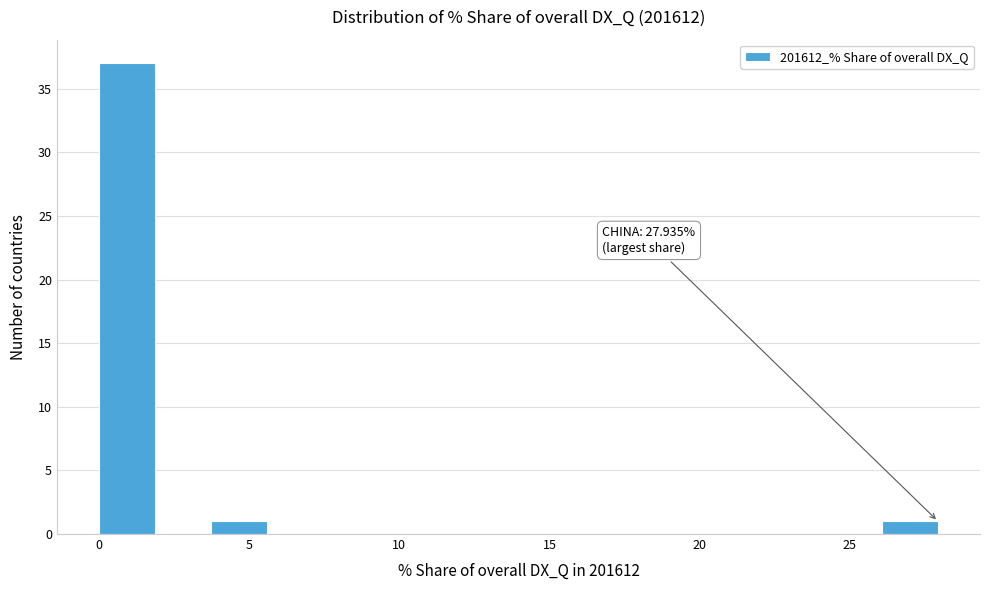

Around what value on the x-axis is the tallest bar? Give the approximate position of its centre, as read against the axis.

1.0